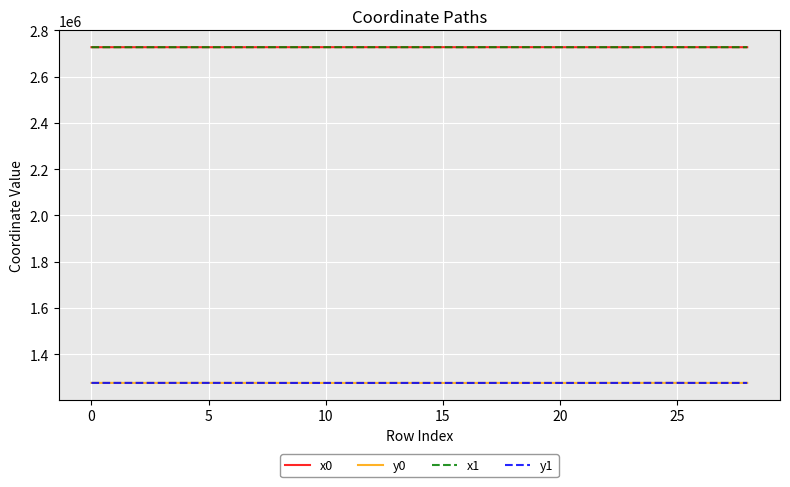

What is the minimum value shown in the chart?

1275956.1